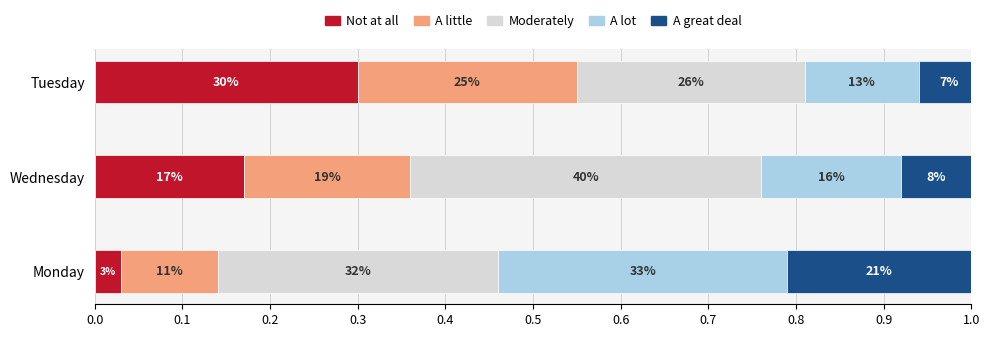

How many categories are shown in the chart?

3